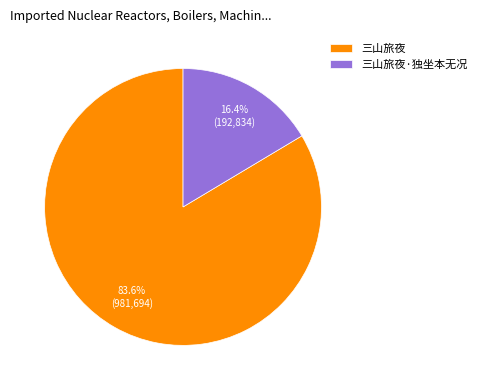

To the nearest percent, what percentage of the pie is 三山旅夜·独坐本无况?

16%